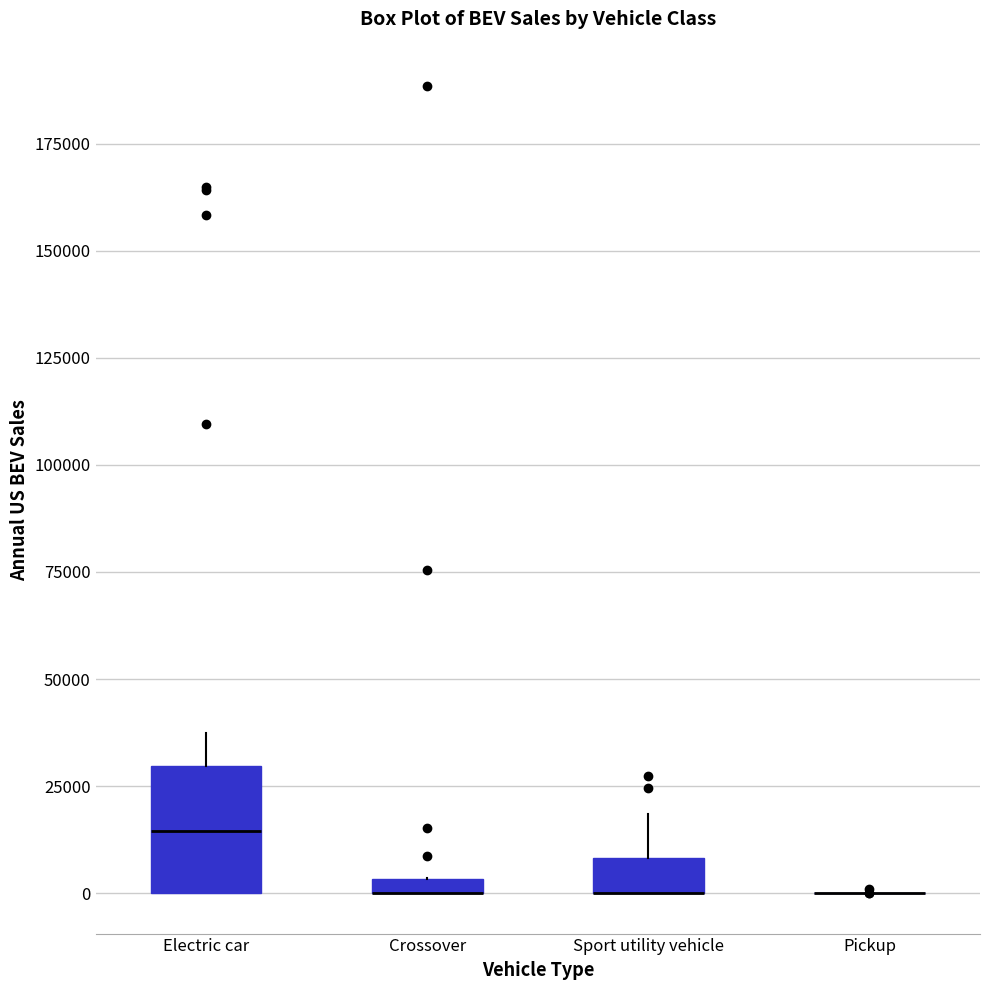

Which box is the tallest, from its lower edge to its upper edge?

Electric car